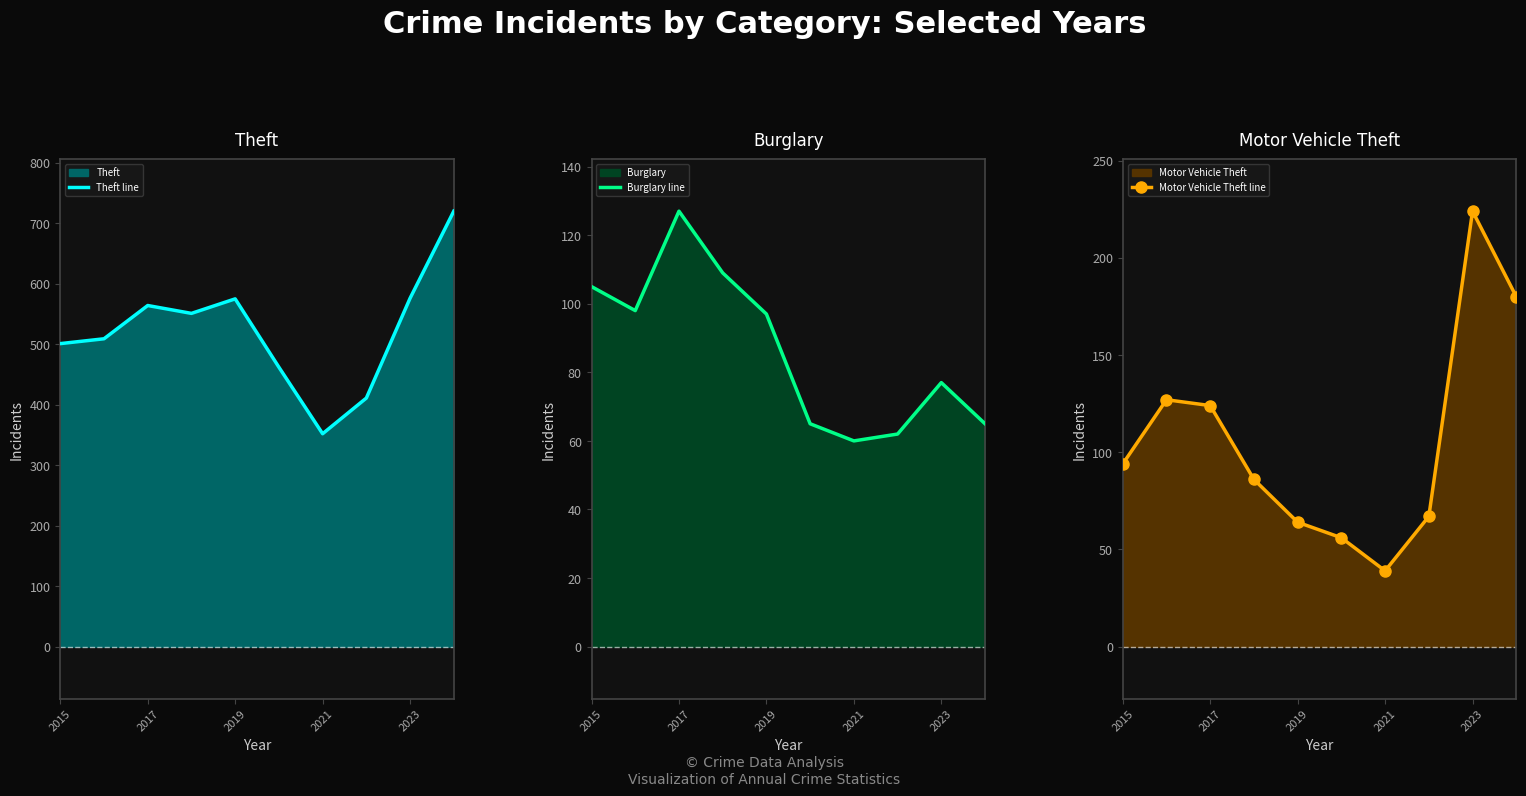

What is the difference between the Motor Vehicle Theft line values at 2017 and 2021?

85